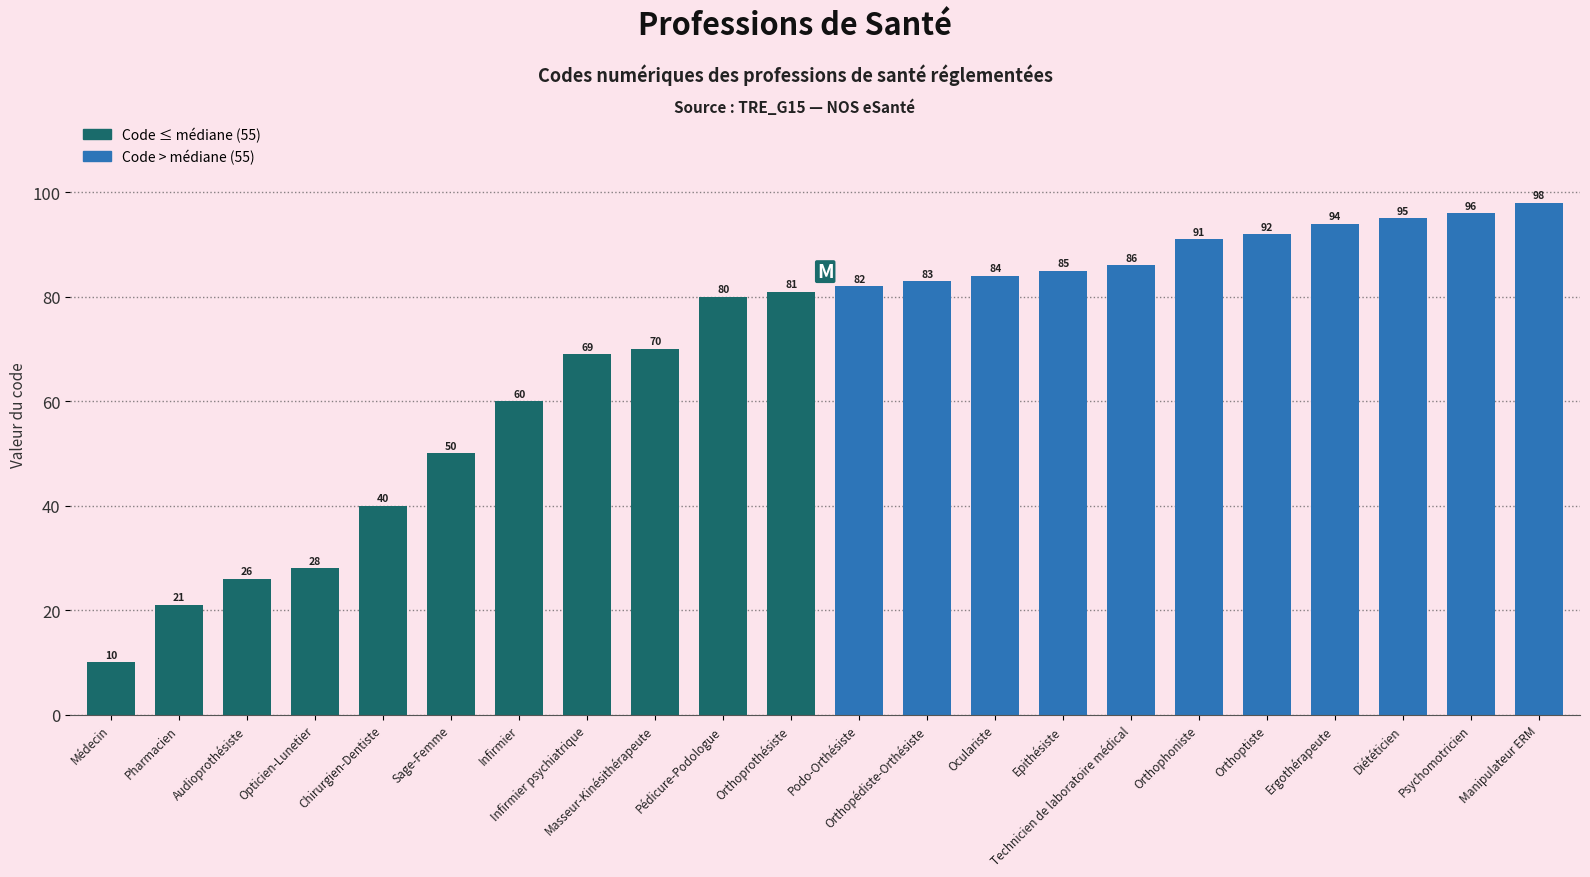

What is the change in value from Pharmacien to Podo-Orthésiste?

+61